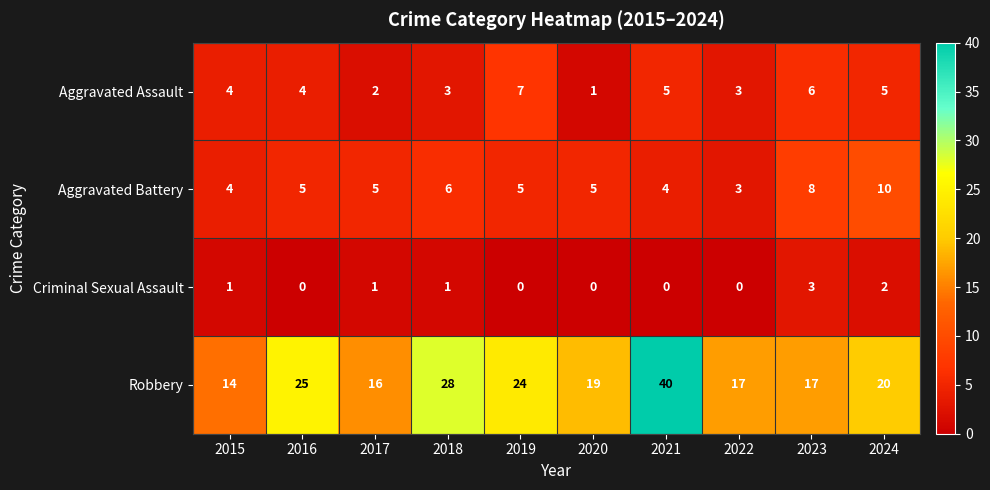

What is the sum of the Robbery values at 2024 and 2019?

44